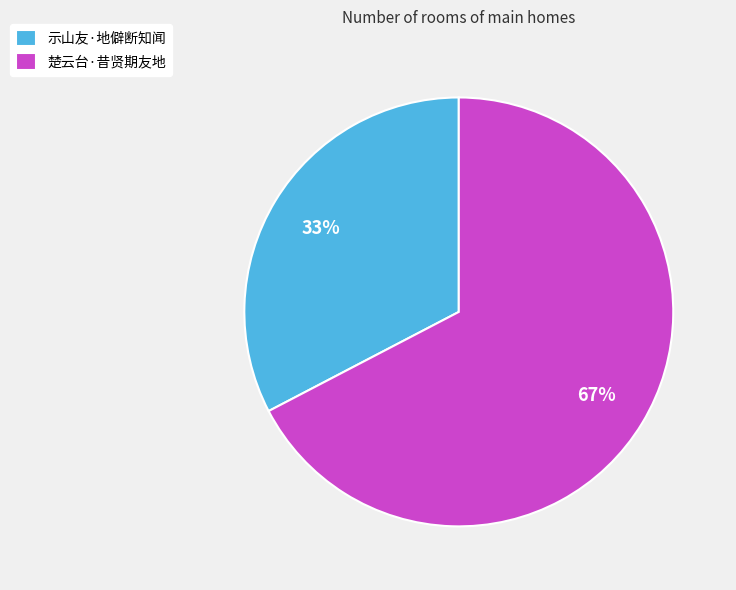

Is 楚云台·昔贤期友地 the majority of the pie?

Yes